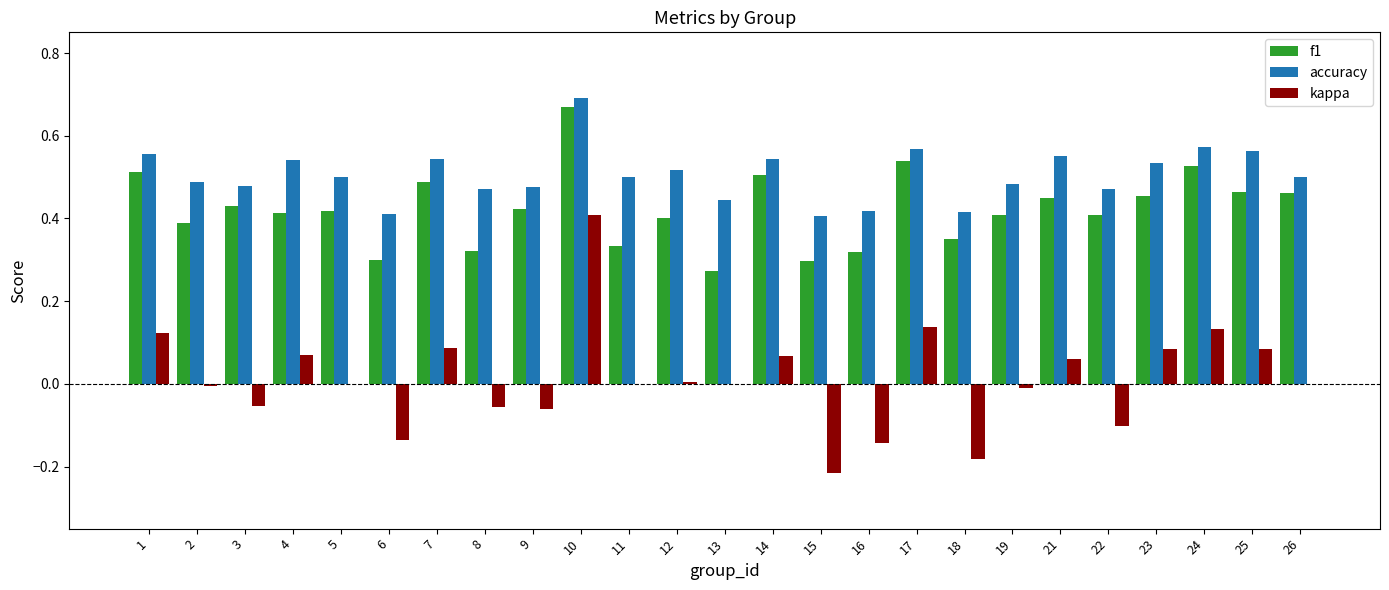

Count the number of data series in this chart.

3